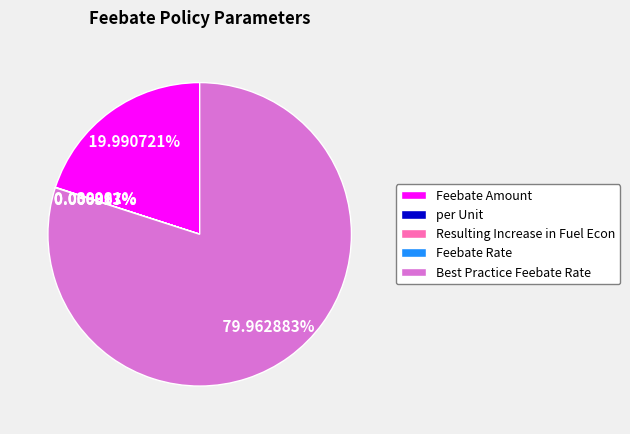

Is there a majority slice in this chart?

Yes